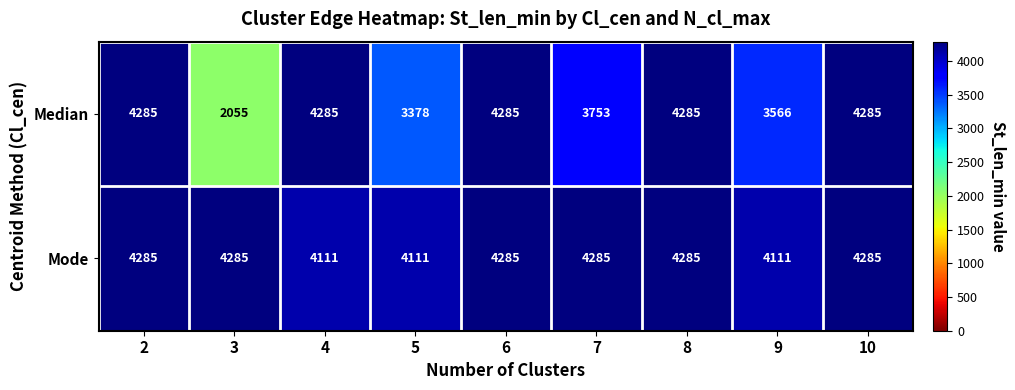

True or false: Mode has a value of 5625 at 9.

False